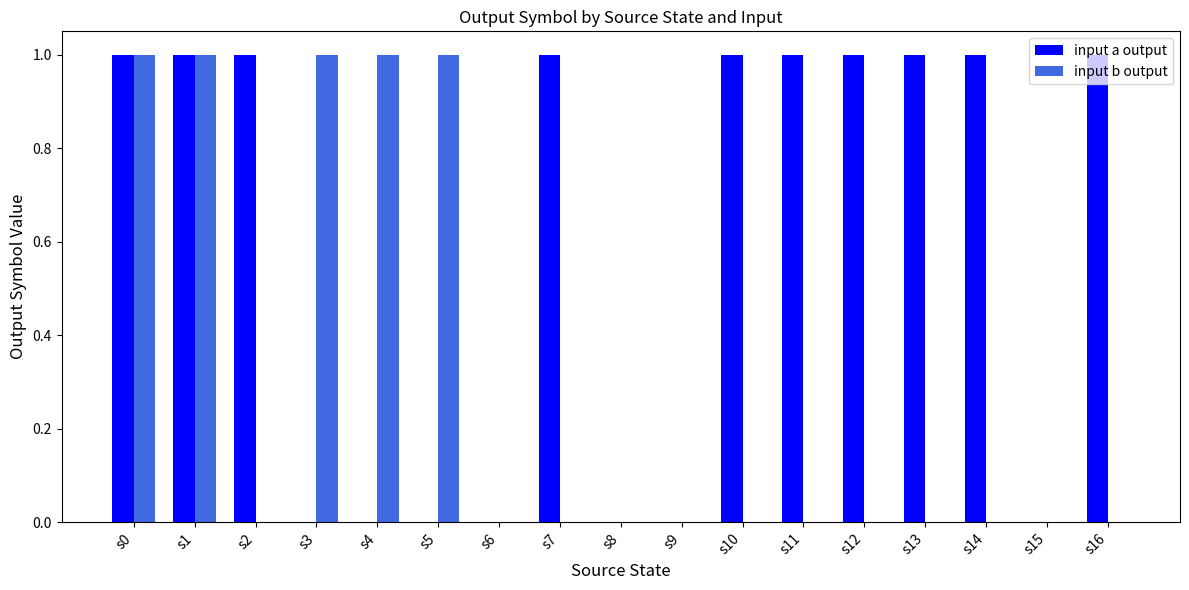

Is the value of input a output at s10 greater than the value of input b output at s6?

Yes